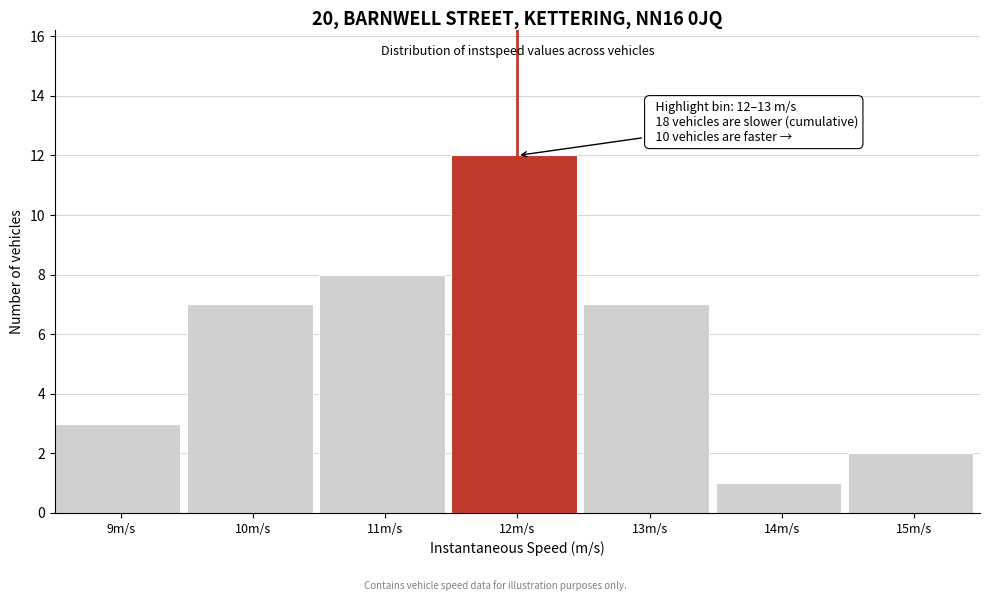

Reading left to right, what are all the values shown in this chart?

3	7	8	12	7	1	2